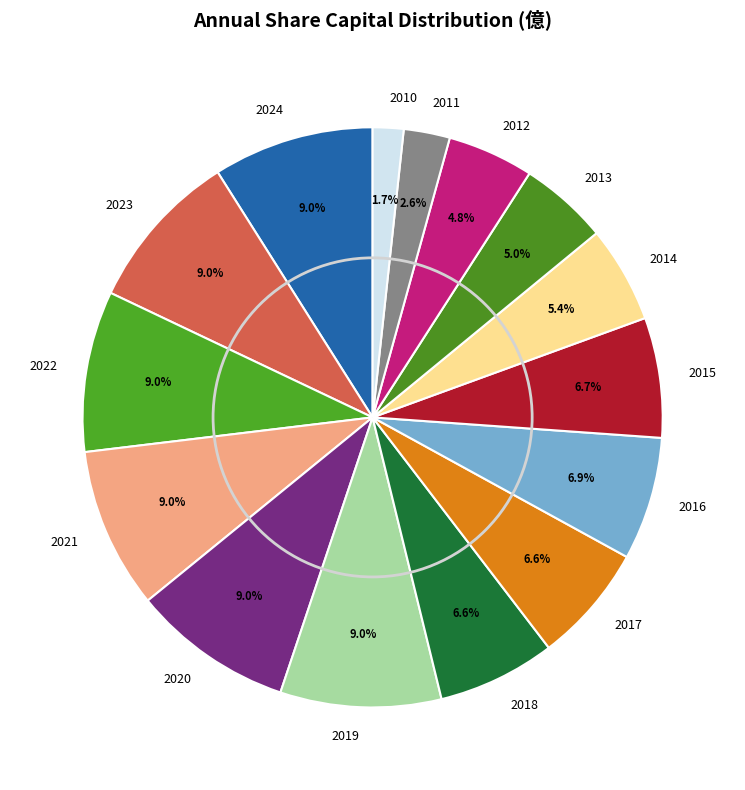

To the nearest percent, what is the combined percentage of 2014 and 2023?

14%